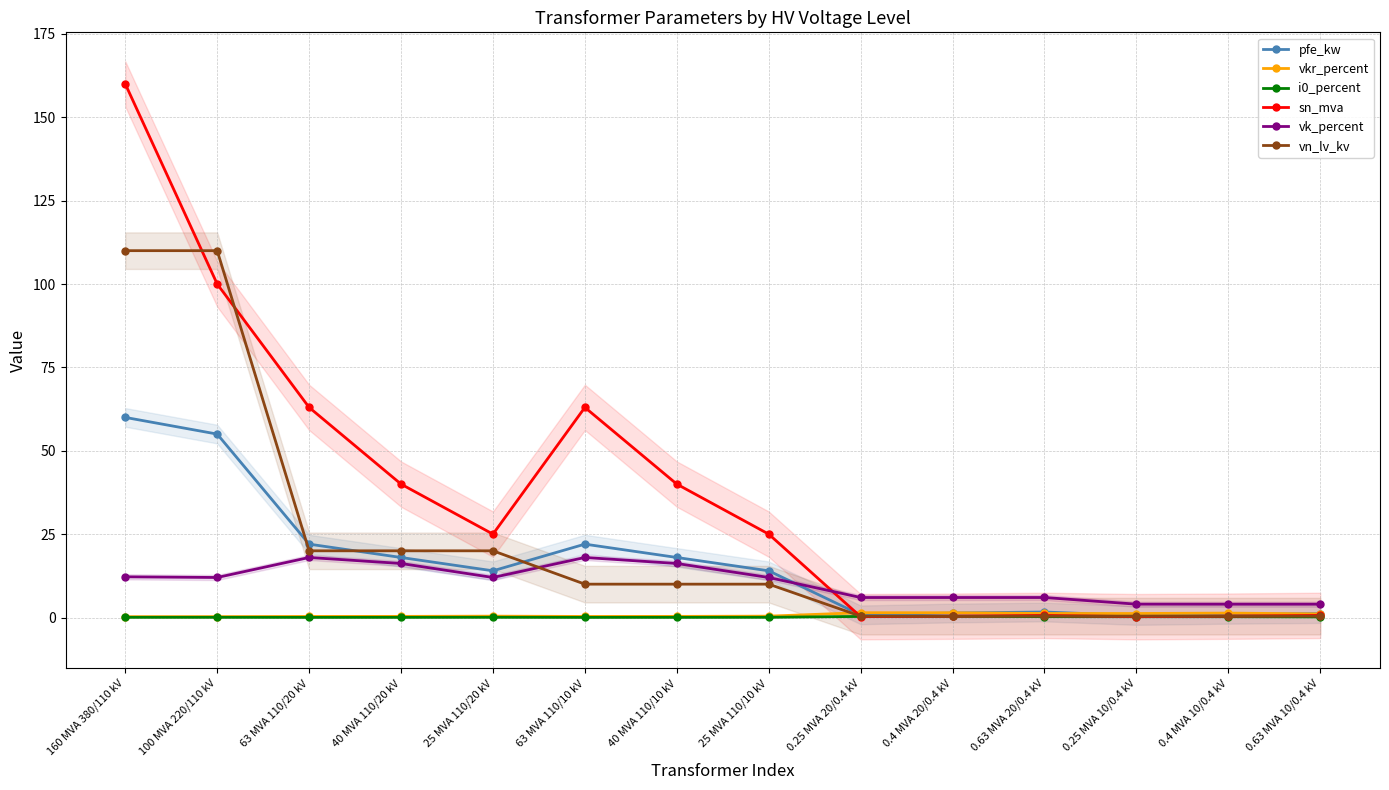

How many lines are shown in the chart?

6